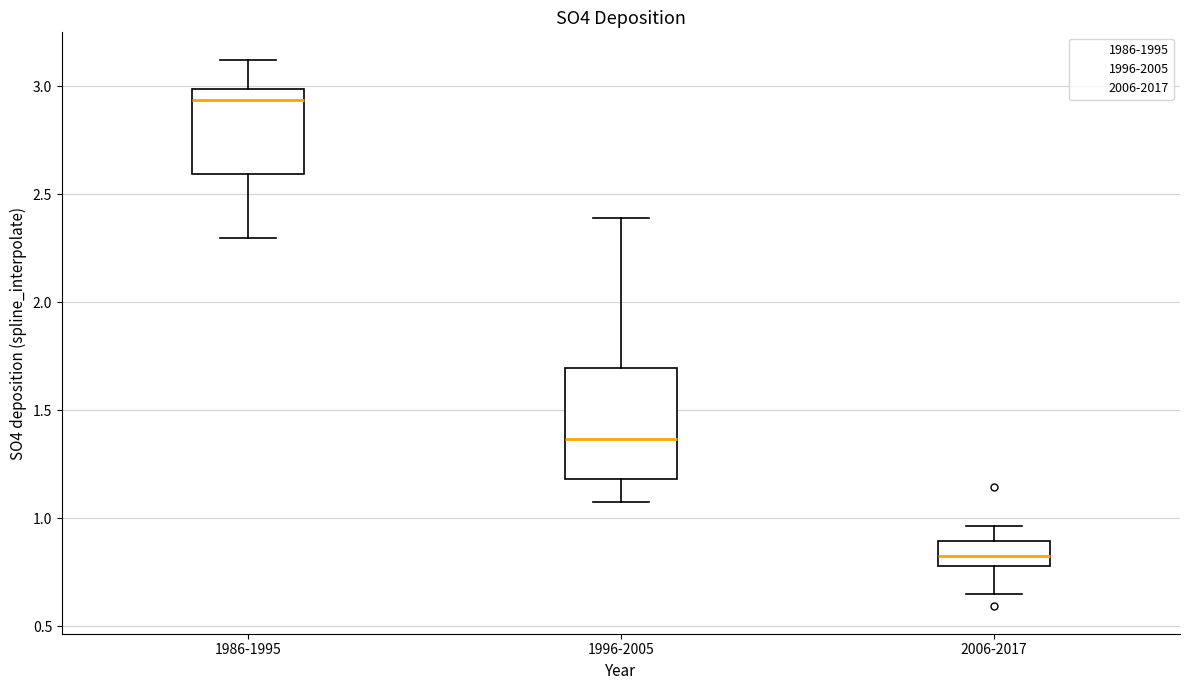

Where does the median line of the box for 1986-1995 sit on the y-axis? The values are not printed on the chart, so give them approximately, as read against the axis.

2.95